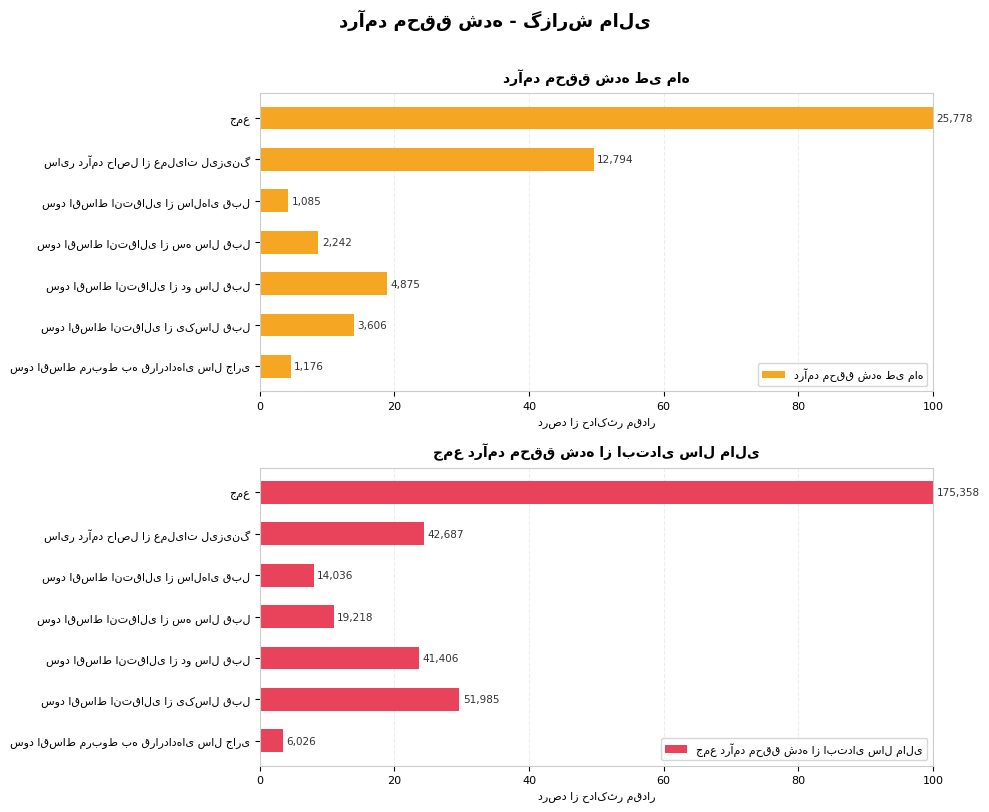

At سود اقساط انتقالی از یکسال قبل, list the series in order from smallest to largest.

درآمد محقق شده طی ماه, جمع درآمد محقق شده از ابتدای سال مالی